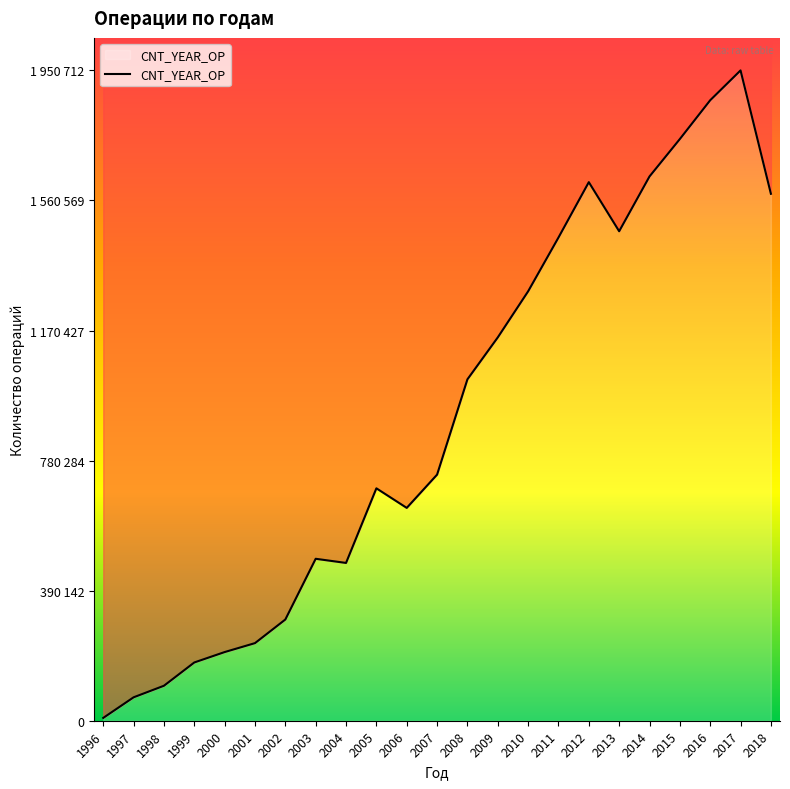

True or false: there are more than 2 points higher than both neighbors.

True